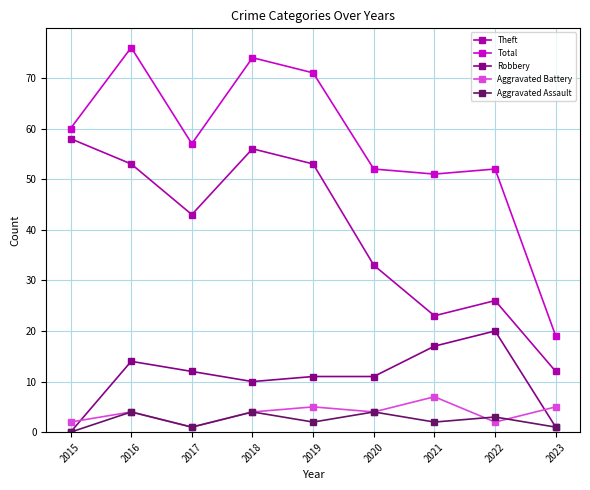

Which category has the lowest value in the Total series?

2023